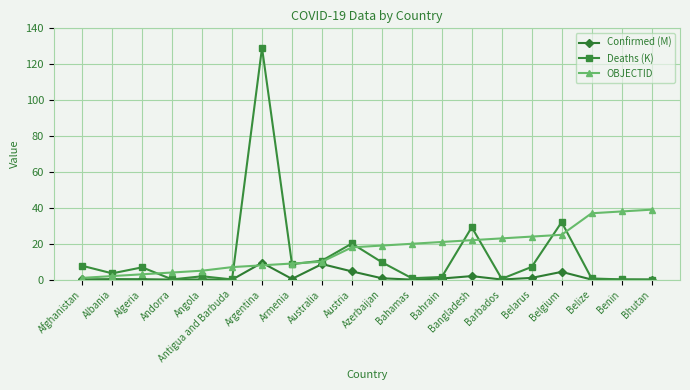

List the series in order of their peak value, highest first.

Deaths (K), OBJECTID, Confirmed (M)